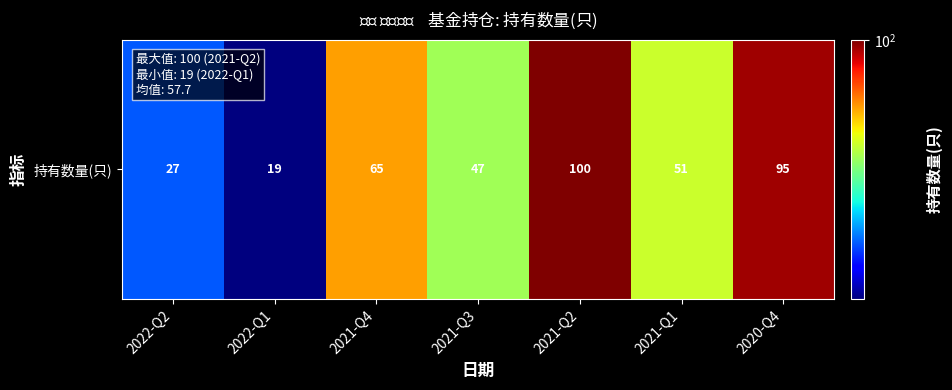

How many data points are less than 51?

3